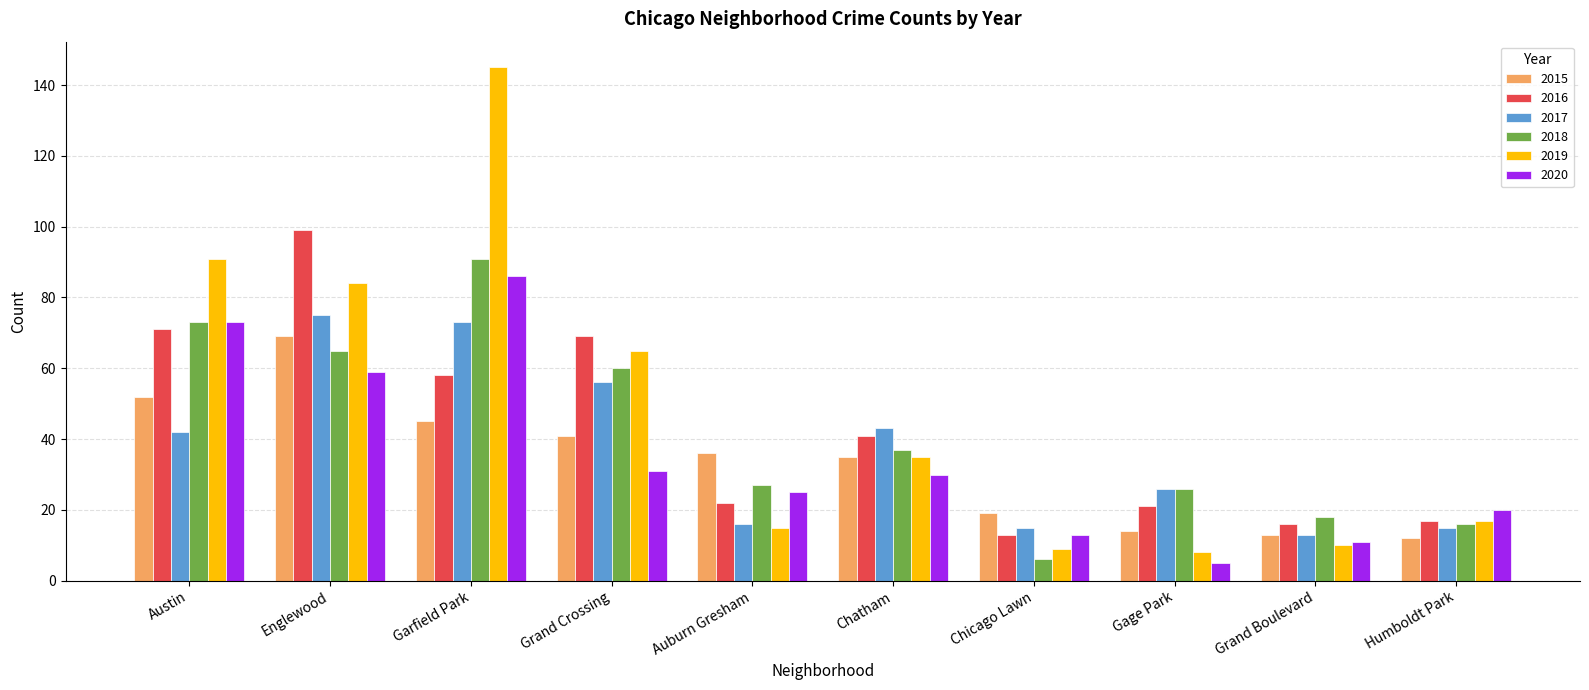

How many bars are there in each group?

6